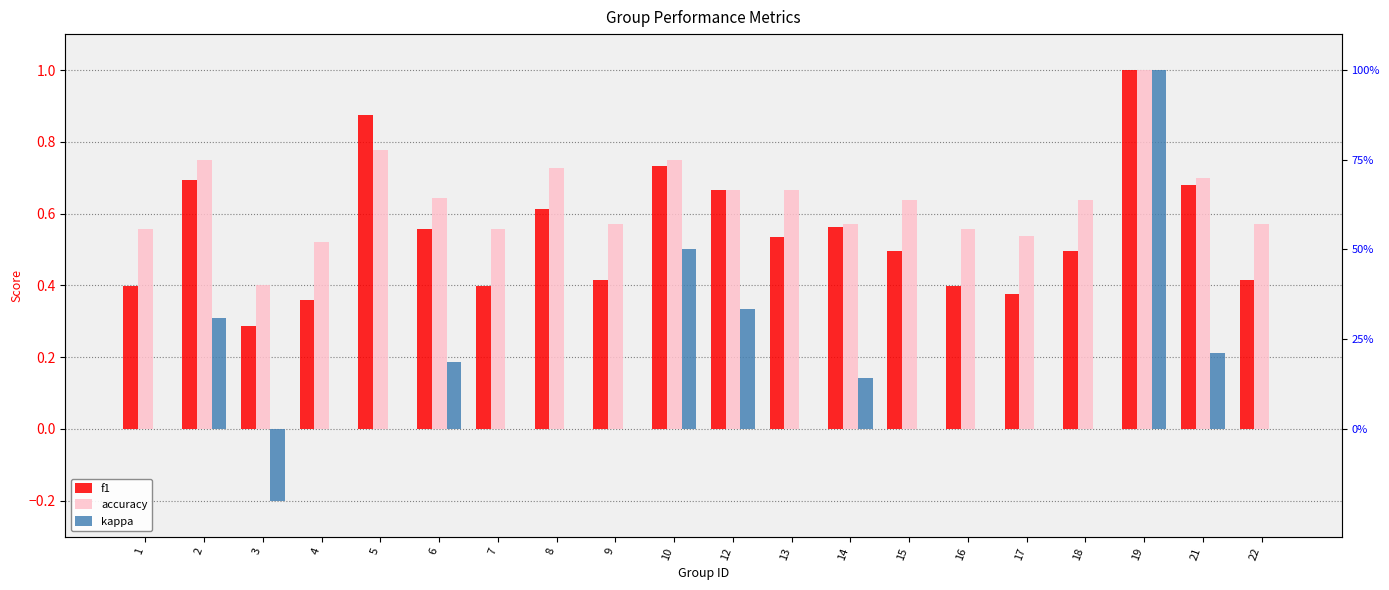

Does the chart contain stacked bars?

No